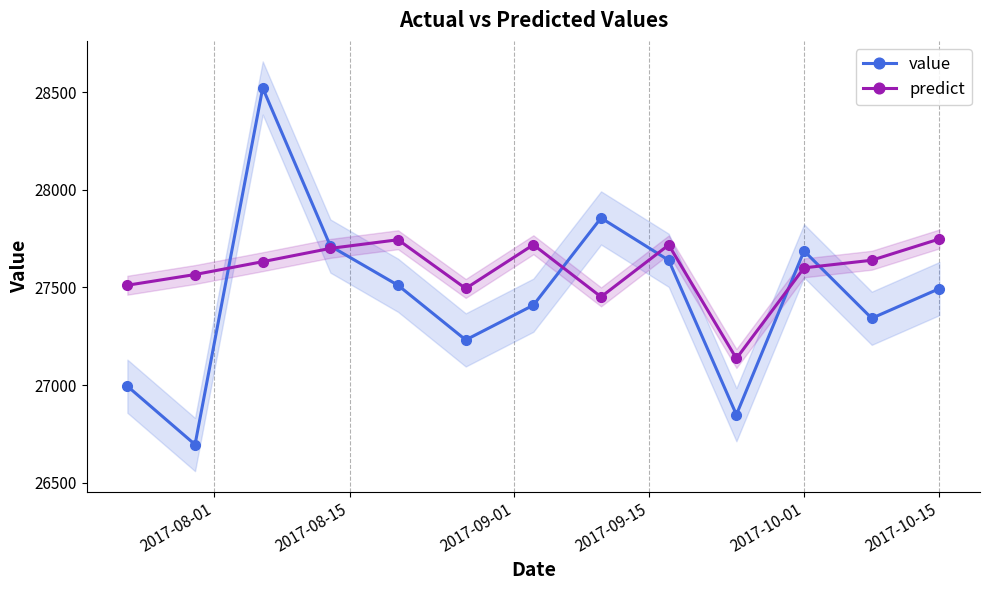

What is the difference between the maximum and minimum values in the predict series?

612.4